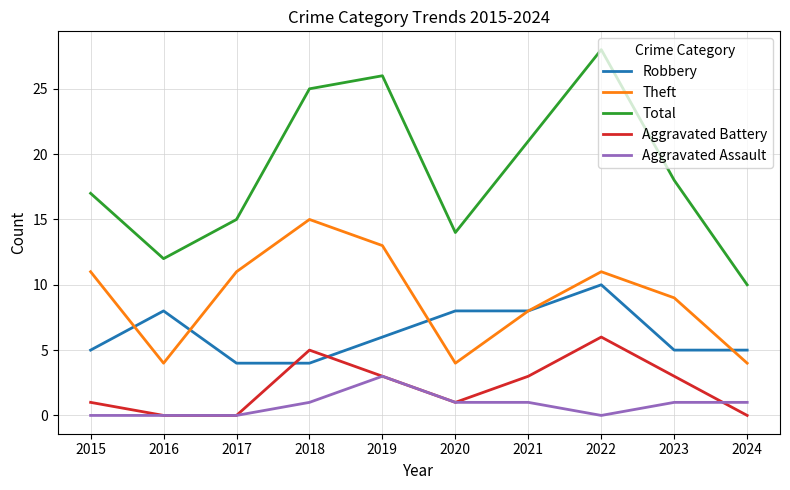

Between 2015 and 2020, which series saw the biggest shift?

Theft